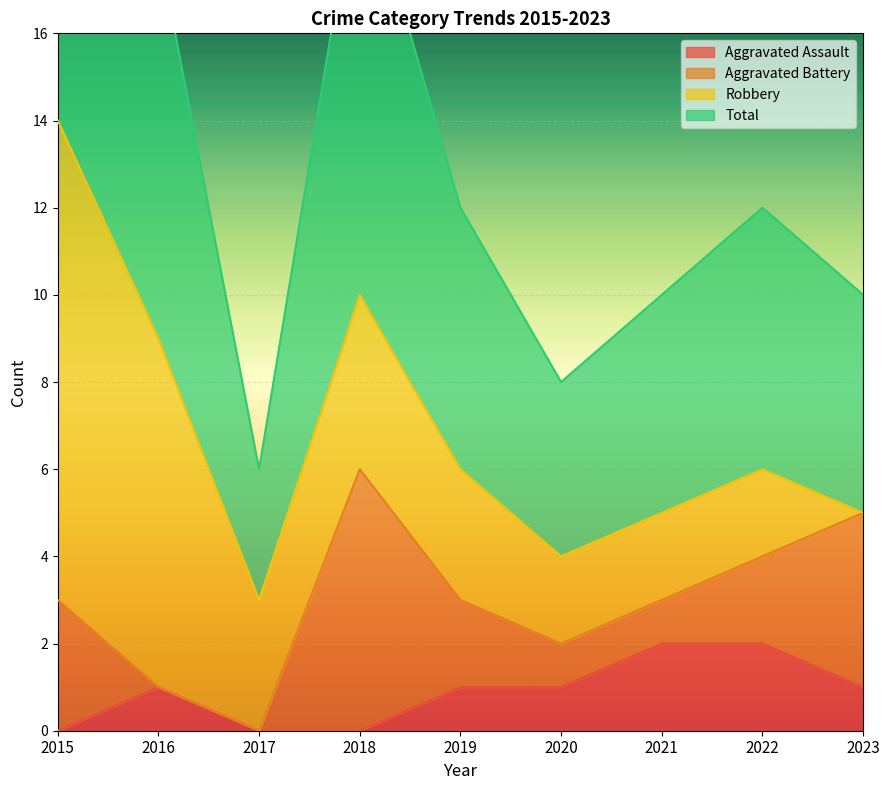

Which series has the largest range (max minus min)?

Total